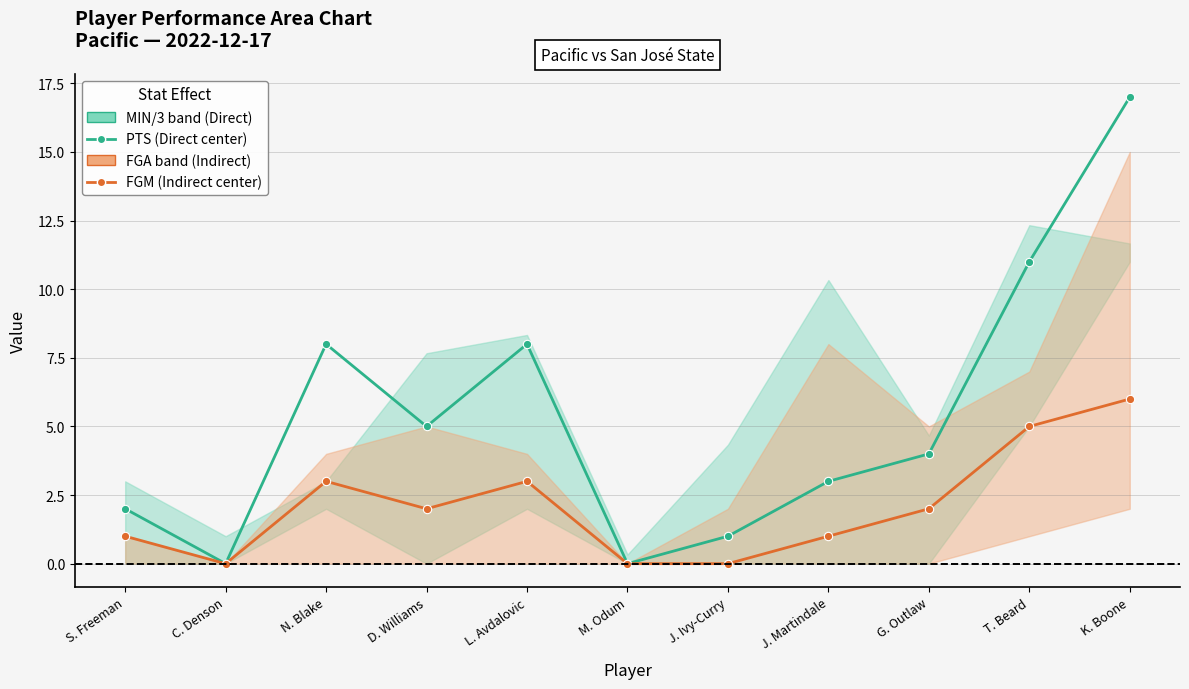

Between N. Blake and G. Outlaw, which series saw the biggest shift?

MIN/3 (Direct proxy)